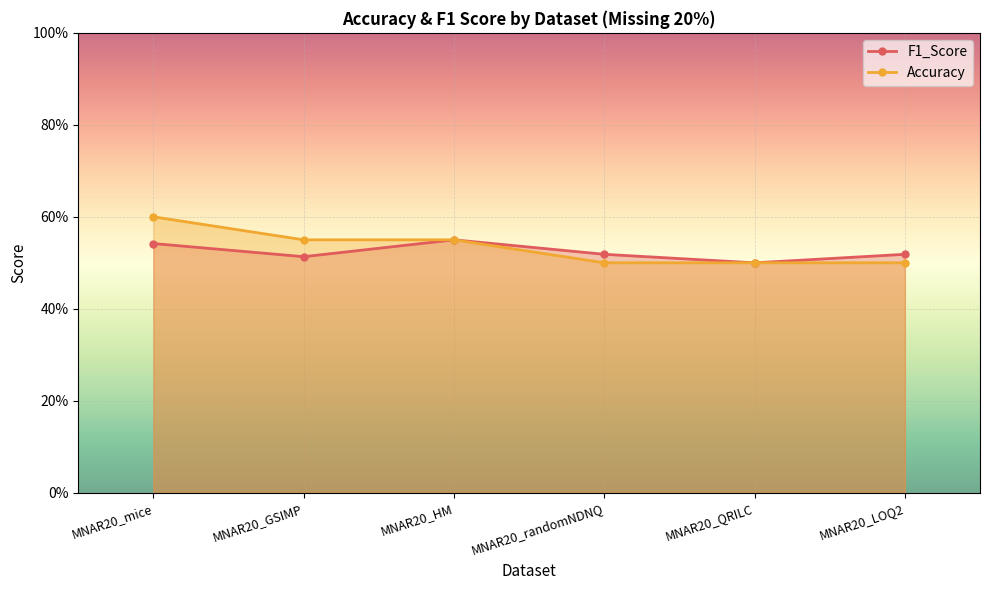

Count the number of categories in the chart.

6